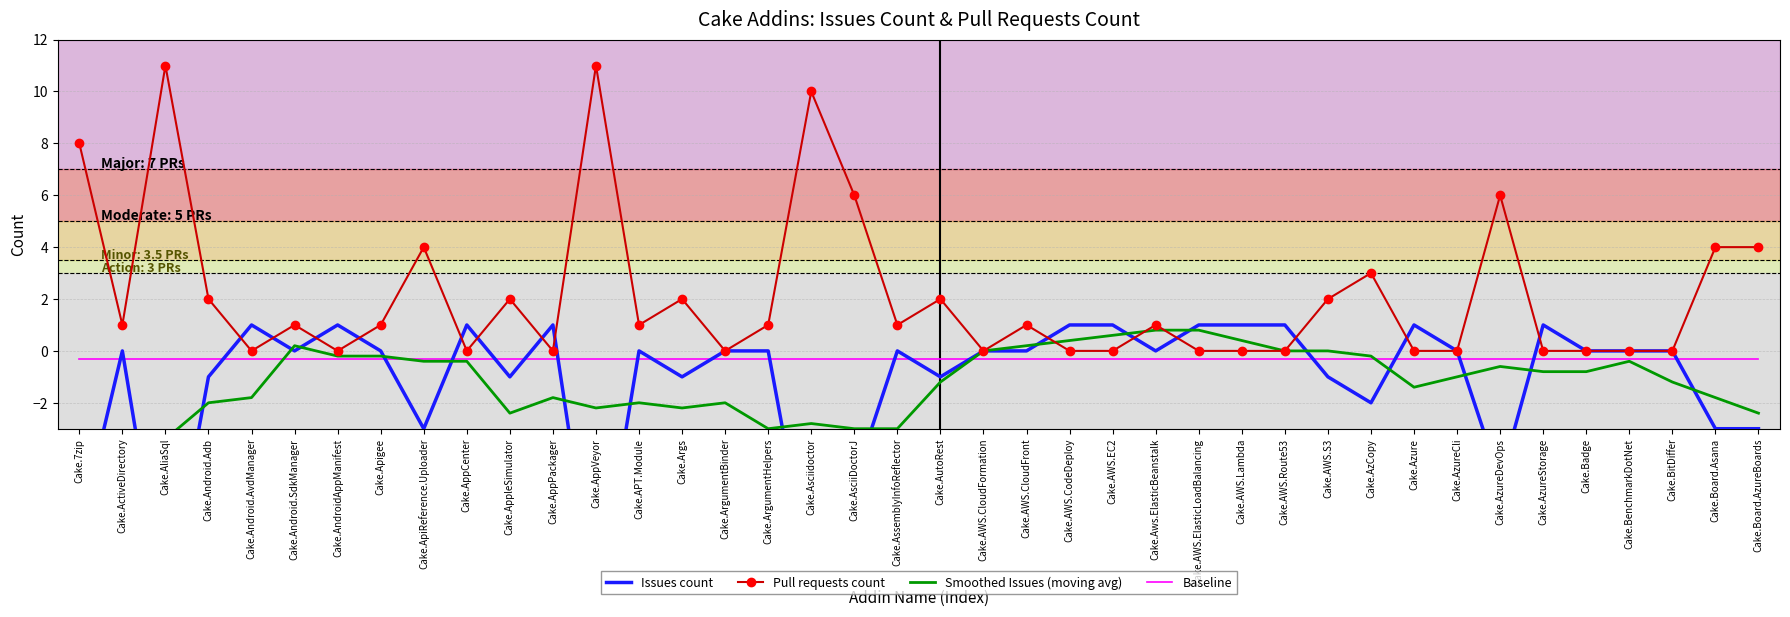

Reading right to left, list all the values displayed in this chart.

Issues count: -3.0	-3.0	0.0	0.0	0.0	1.0	-5.0	0.0	1.0	-2.0	-1.0	1.0	1.0	1.0	0.0	1.0	1.0	0.0	0.0	-1.0	0.0	-5.0	-9.0	0.0	0.0	-1.0	0.0	-10.0	1.0	-1.0	1.0	-3.0	0.0	1.0	0.0	1.0	-1.0	-10.0	0.0	-7.0
Pull requests count: 4.0	4.0	0.0	0.0	0.0	0.0	6.0	0.0	0.0	3.0	2.0	0.0	0.0	0.0	1.0	0.0	0.0	1.0	0.0	2.0	1.0	6.0	10.0	1.0	0.0	2.0	1.0	11.0	0.0	2.0	0.0	4.0	1.0	0.0	1.0	0.0	2.0	11.0	1.0	8.0
Smoothed Issues (moving avg): -2.4	-1.8	-1.2	-0.4	-0.8	-0.8	-0.6	-1.0	-1.4	-0.2	0.0	0.0	0.4	0.8	0.8	0.6	0.4	0.2	0.0	-1.2	-3.0	-3.0	-2.8	-3.0	-2.0	-2.2	-2.0	-2.2	-1.8	-2.4	-0.4	-0.4	-0.2	-0.2	0.2	-1.8	-2.0	-3.4	-5.0	-6.2
Baseline: -0.3	-0.3	-0.3	-0.3	-0.3	-0.3	-0.3	-0.3	-0.3	-0.3	-0.3	-0.3	-0.3	-0.3	-0.3	-0.3	-0.3	-0.3	-0.3	-0.3	-0.3	-0.3	-0.3	-0.3	-0.3	-0.3	-0.3	-0.3	-0.3	-0.3	-0.3	-0.3	-0.3	-0.3	-0.3	-0.3	-0.3	-0.3	-0.3	-0.3